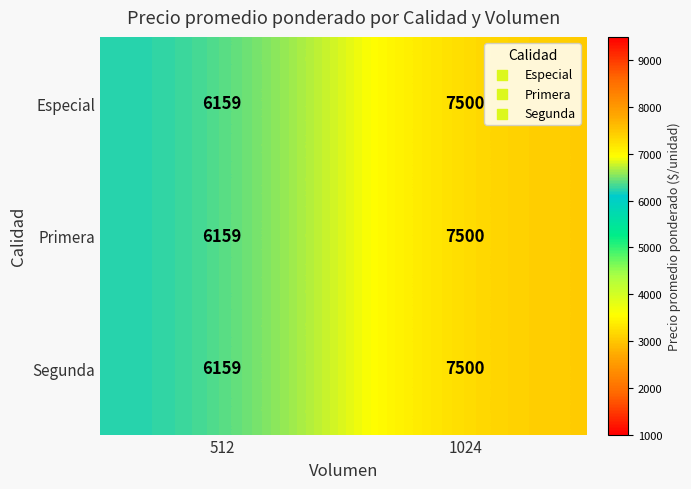

Reading right to left, list all the values displayed in this chart.

Especial: 1024=7500	512=6159
Primera: 1024=7500	512=6159
Segunda: 1024=7500	512=6159